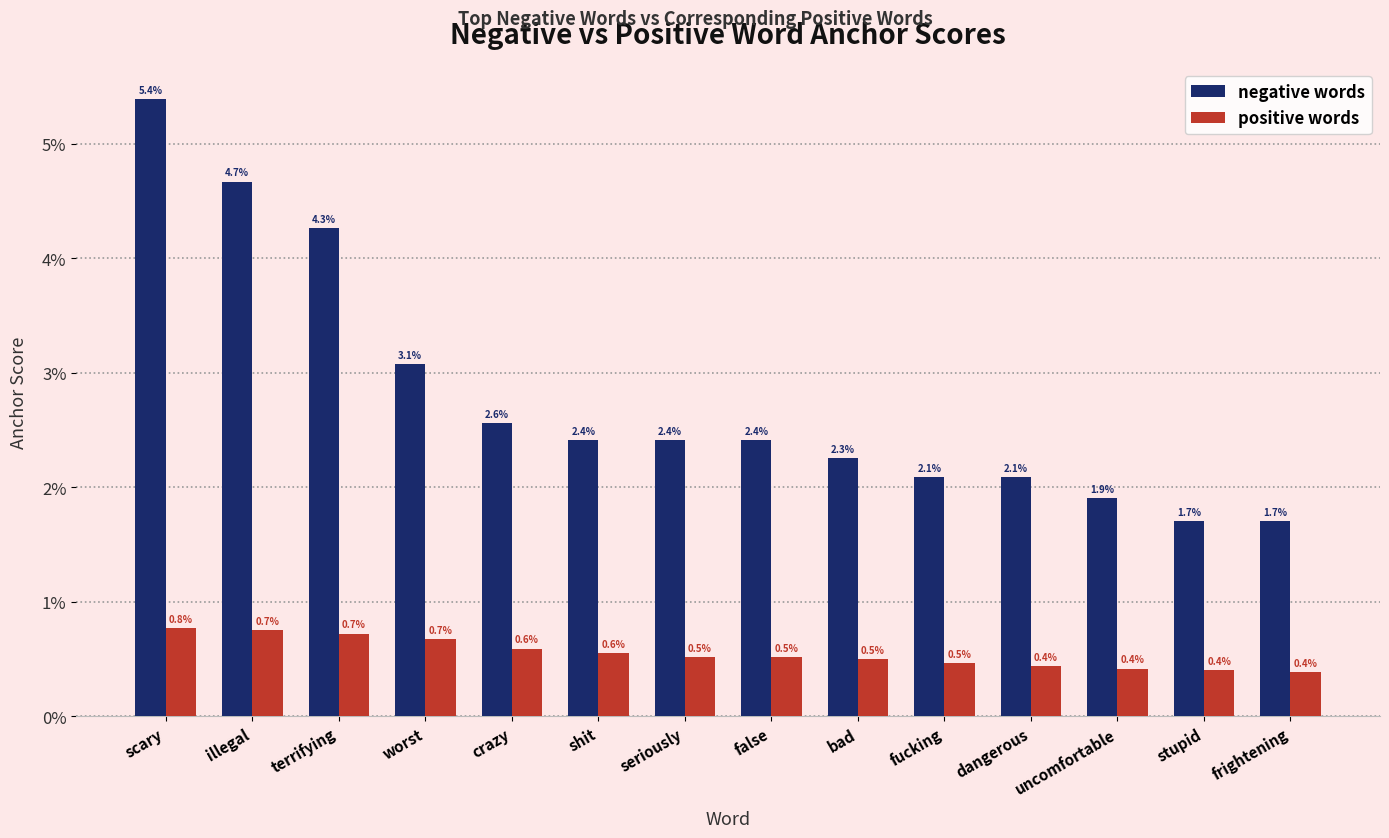

Reading right to left, extract all data points from this chart.

negative words: frightening=0.0	stupid=0.0	uncomfortable=0.0	dangerous=0.0	fucking=0.0	bad=0.0	false=0.0	seriously=0.0	shit=0.0	crazy=0.0	worst=0.0	terrifying=0.0	illegal=0.0	scary=0.1
positive words: frightening=0.0	stupid=0.0	uncomfortable=0.0	dangerous=0.0	fucking=0.0	bad=0.0	false=0.0	seriously=0.0	shit=0.0	crazy=0.0	worst=0.0	terrifying=0.0	illegal=0.0	scary=0.0